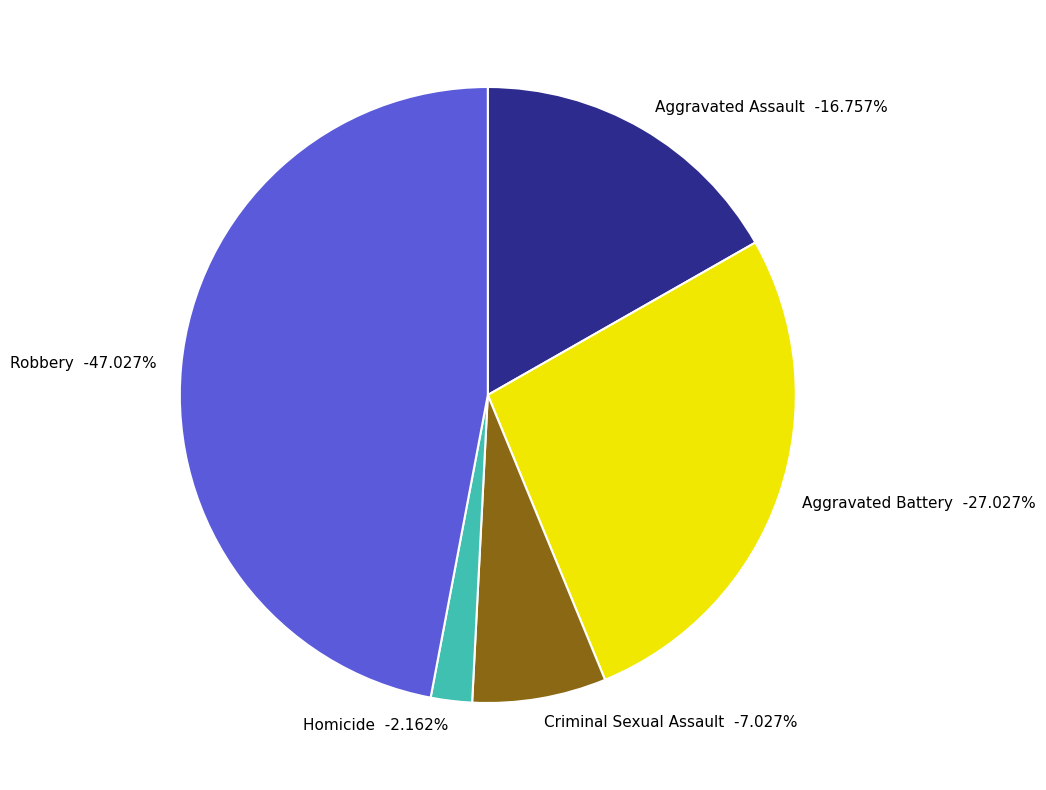

The Criminal Sexual Assault slice represents 15% of the pie. True or false?

False